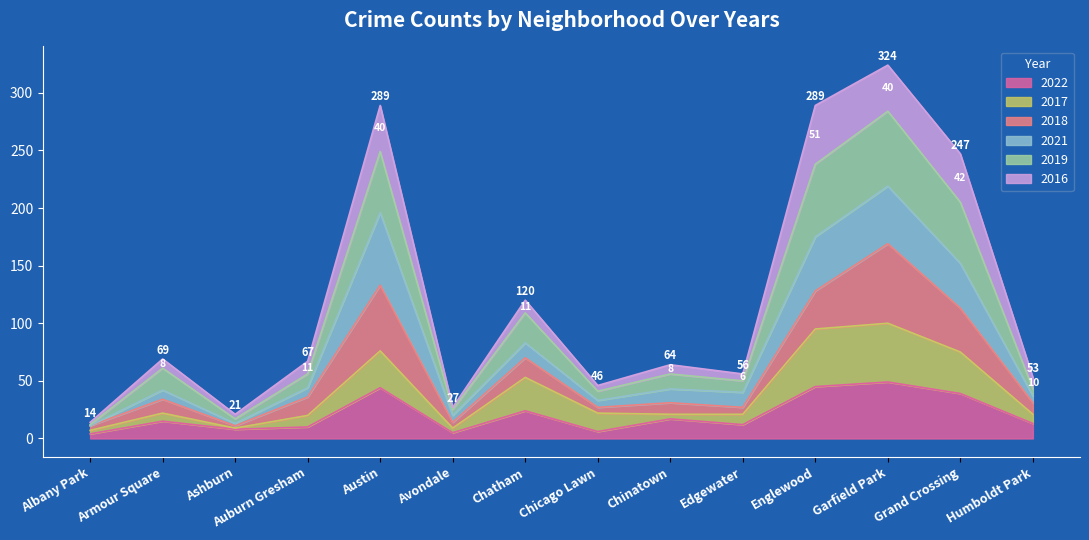

What is the maximum value for 2017?

100